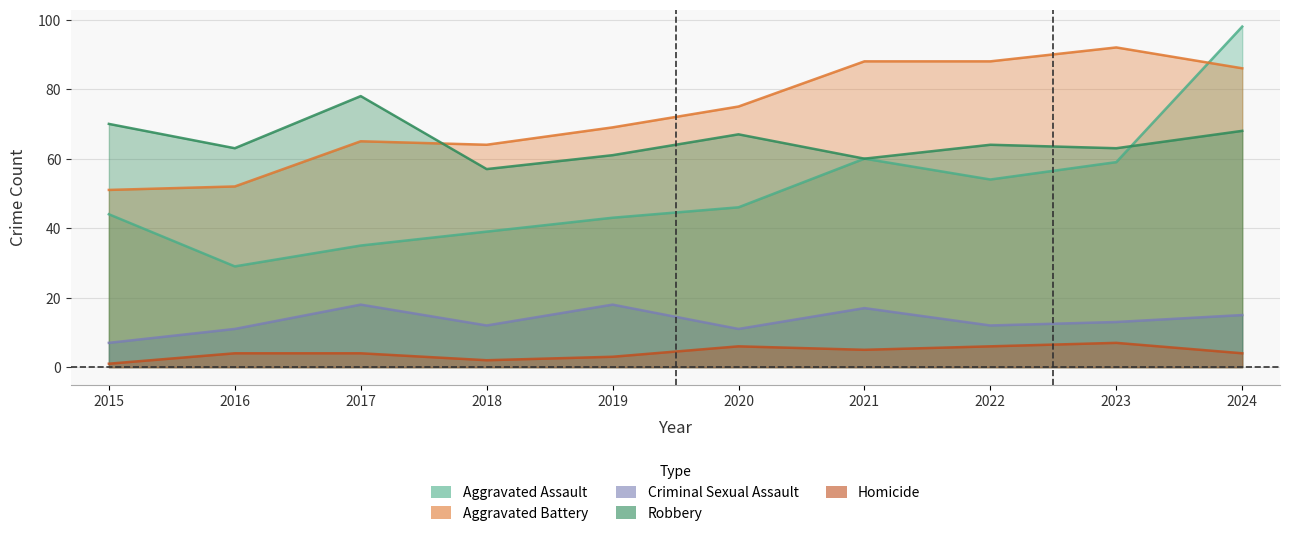

True or false: Aggravated Battery and Homicide cross at least once.

False